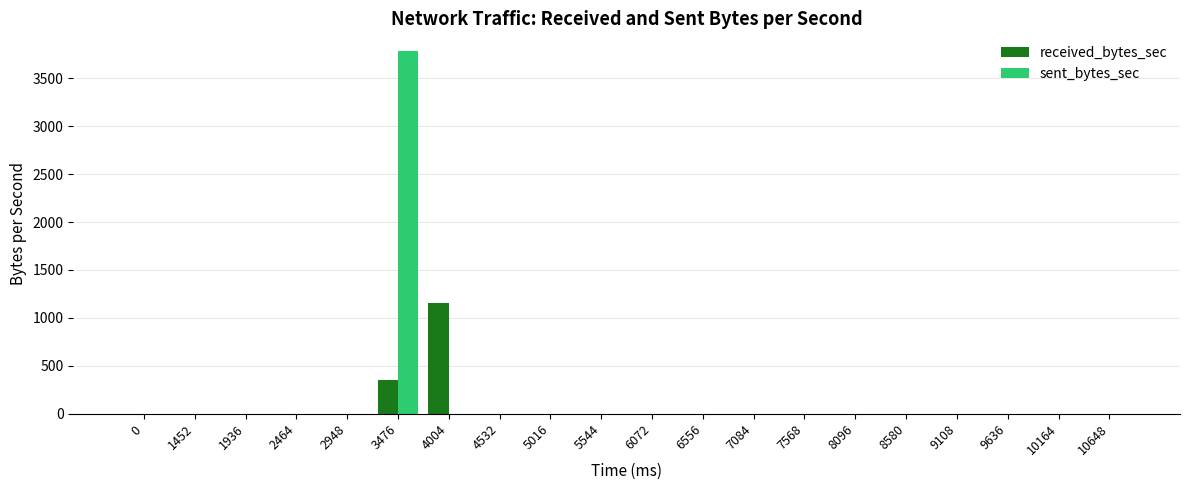

Are the bars horizontal?

No